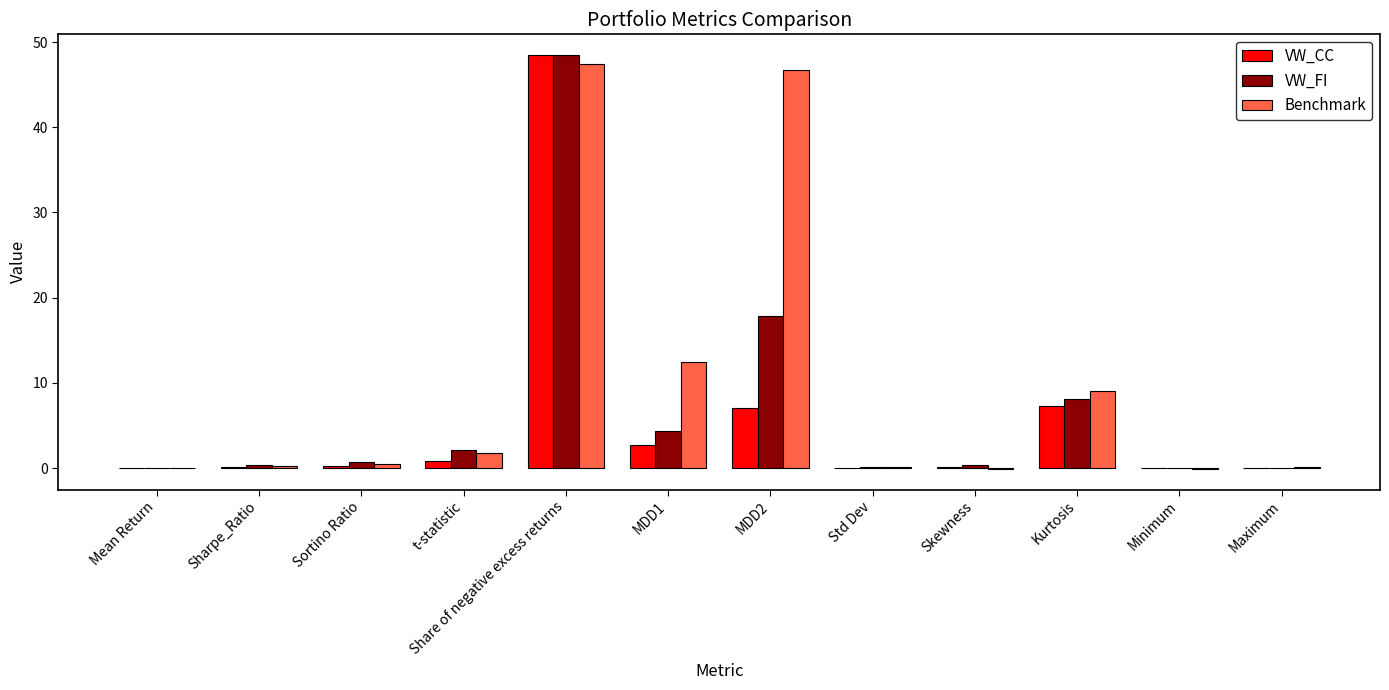

Between MDD1 and Maximum, which series saw the biggest shift?

Benchmark